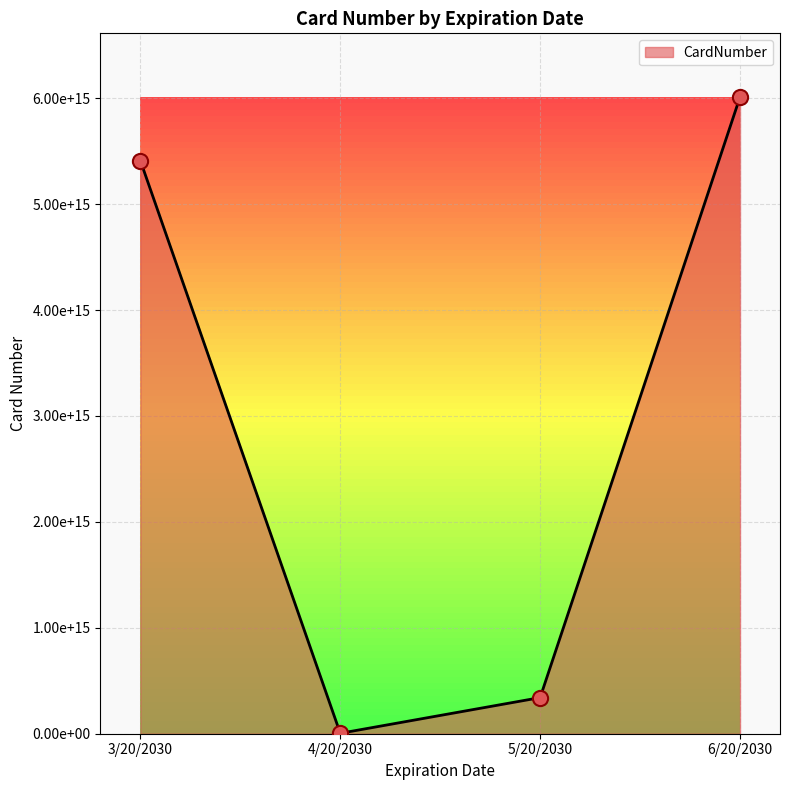

Approximately how many times larger is the value at 3/20/2030 compared to 6/20/2030?

0.9